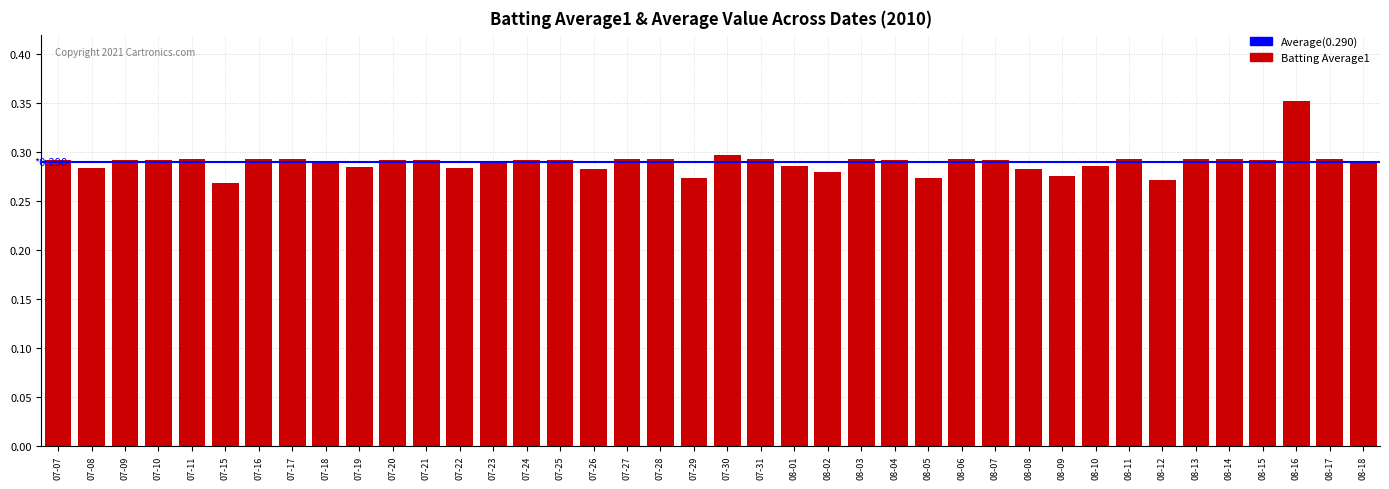

Where is the data nearest to the value 0?

07-15